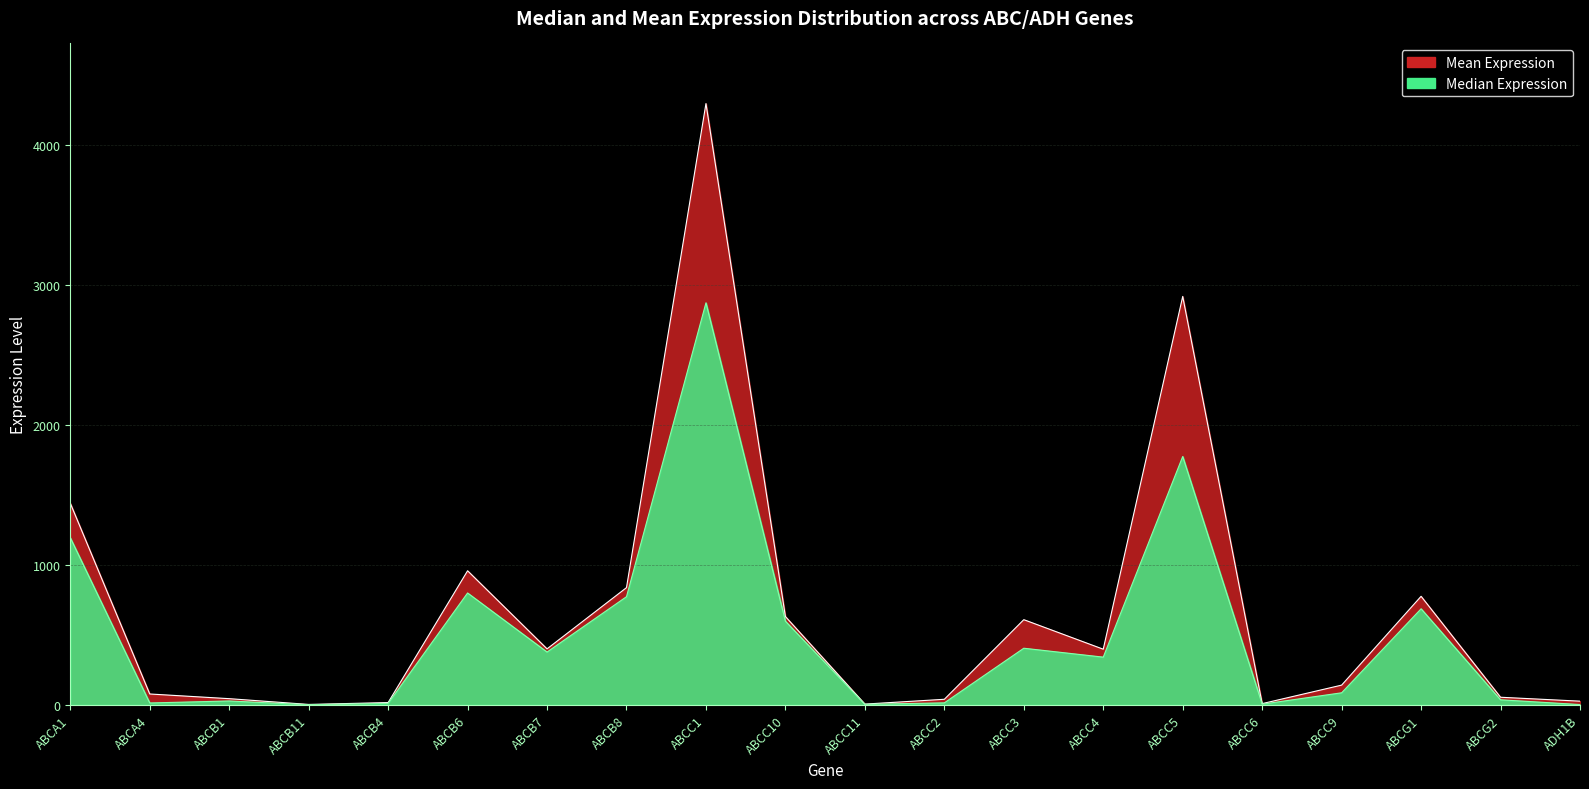

What is the lowest value of the Mean Expression series?

3.4